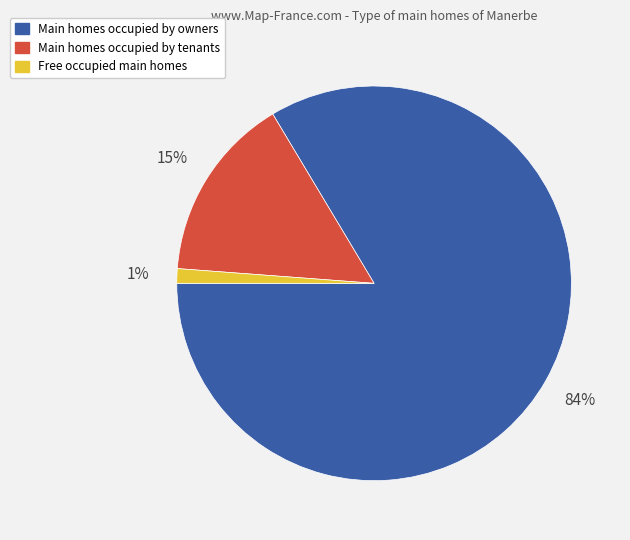

Which slice is the largest?

Main homes occupied by owners